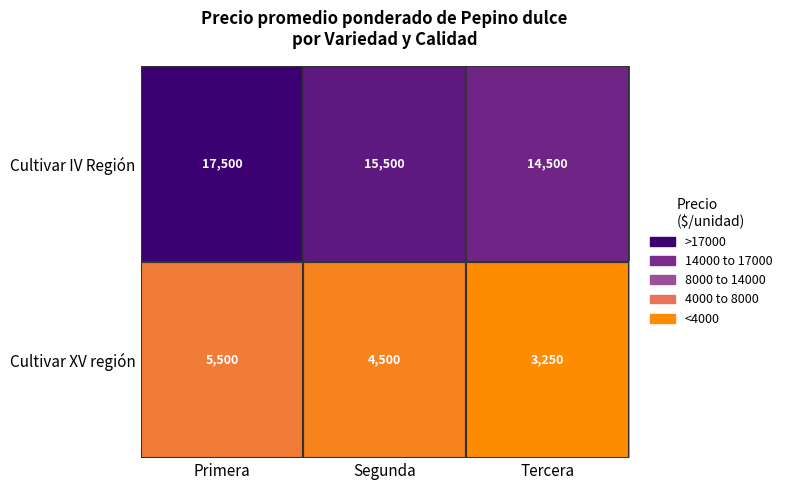

What is the sum of all Cultivar IV Región values?

47500